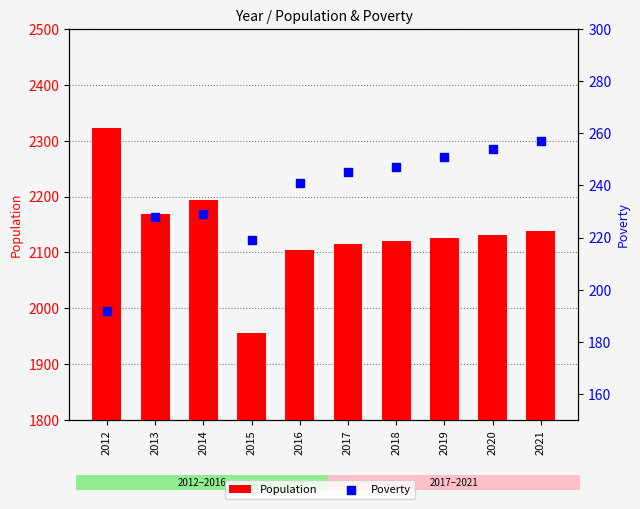

Which series has the largest total across all categories?

Population